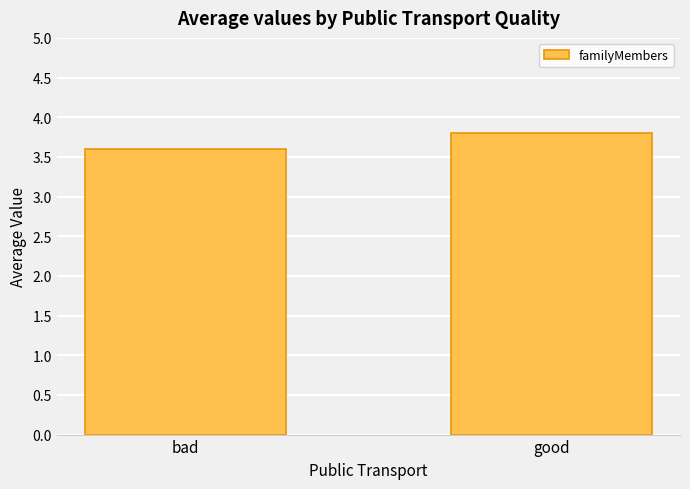

Where is the data nearest to the value 3?

bad